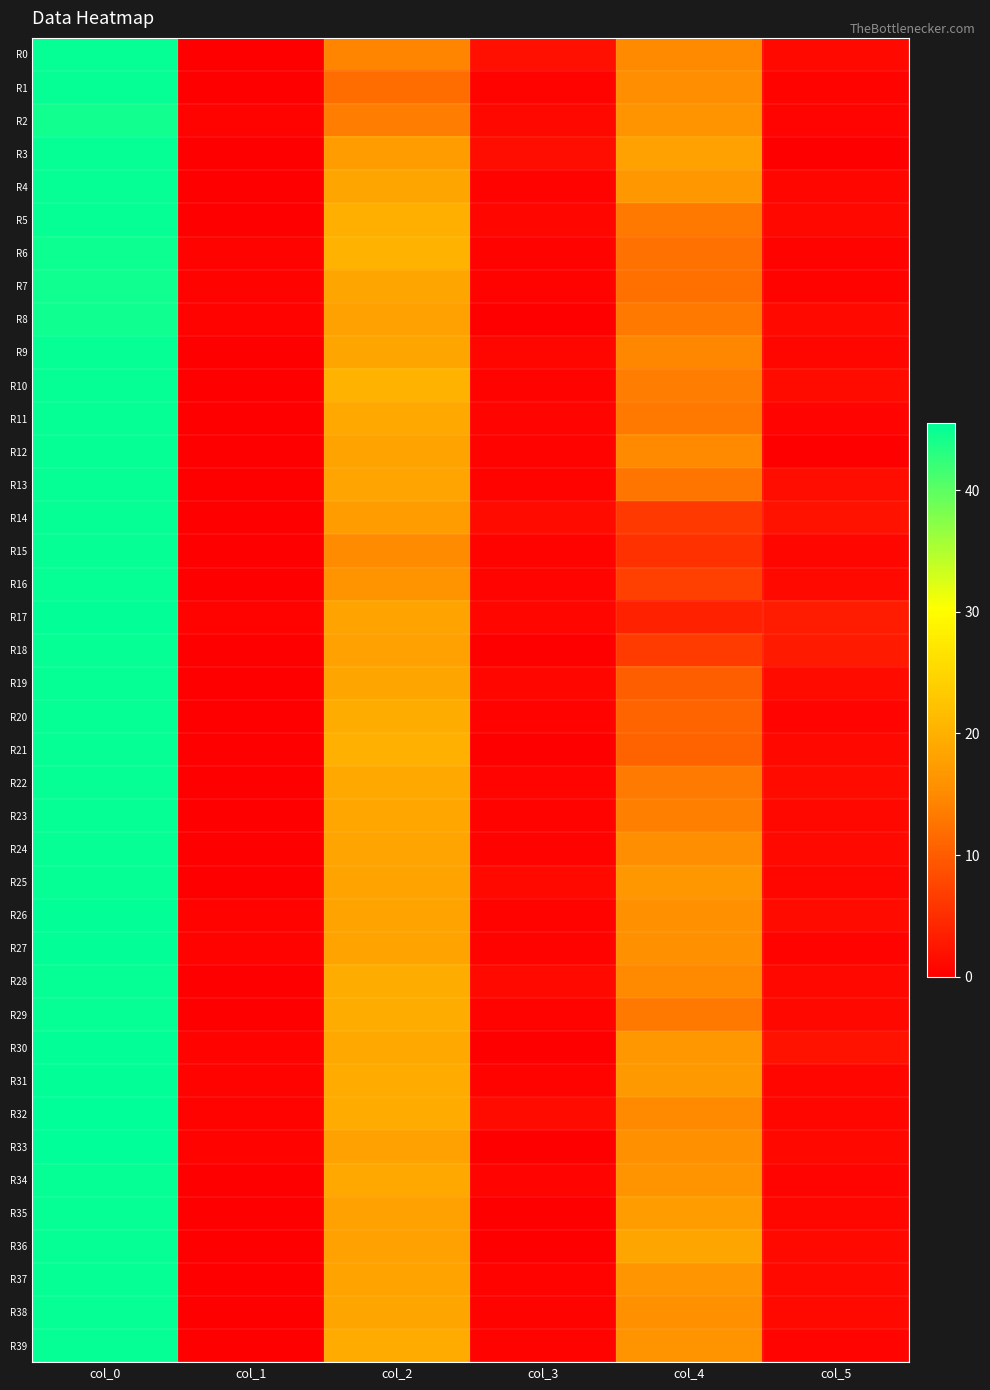

Which label corresponds to the smallest value in the chart?

col_1